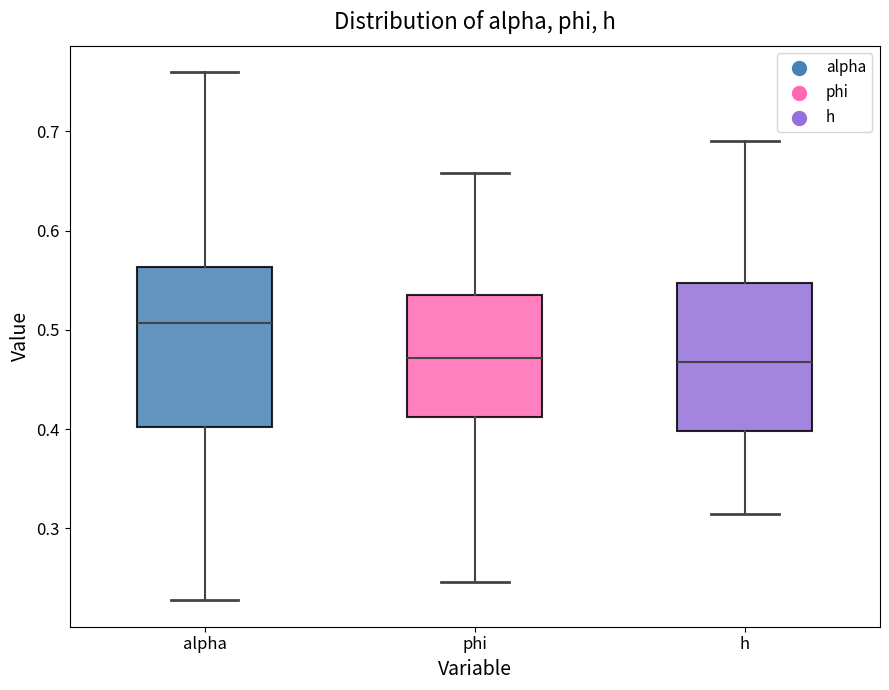

Reading left to right, read every box against the y-axis: the position of its median line, the range the box covers, and the ends of its whiskers. The values are not printed on the chart, so give them approximately, as read against the axis.

alpha: median 0.51, box 0.40 to 0.56, whiskers 0.23 to 0.76
phi: median 0.47, box 0.41 to 0.53, whiskers 0.25 to 0.66
h: median 0.47, box 0.40 to 0.55, whiskers 0.31 to 0.69